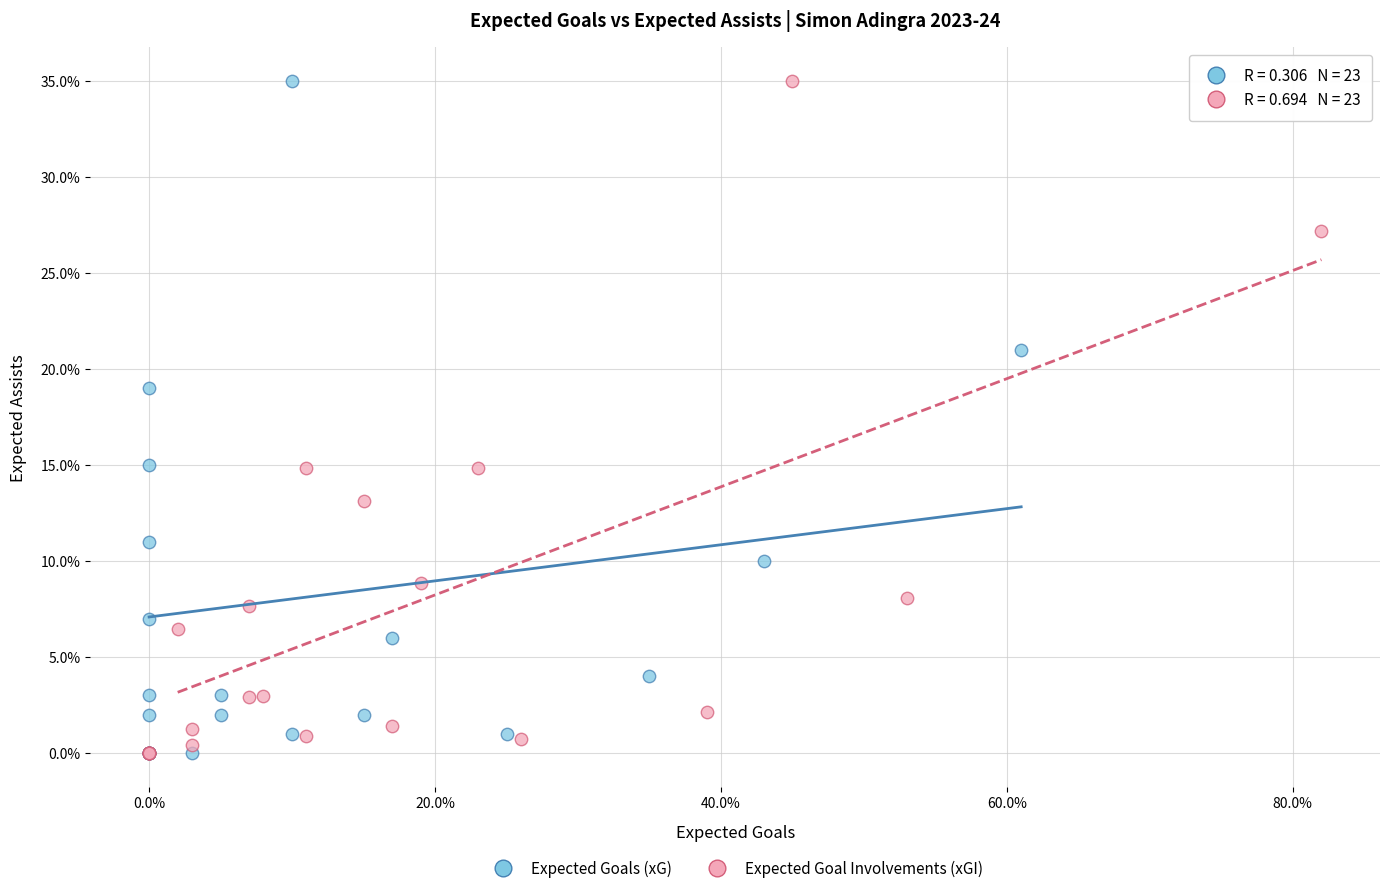

What are all the series names shown in the legend?

Expected Goals (xG), Expected Goal Involvements (xGI)